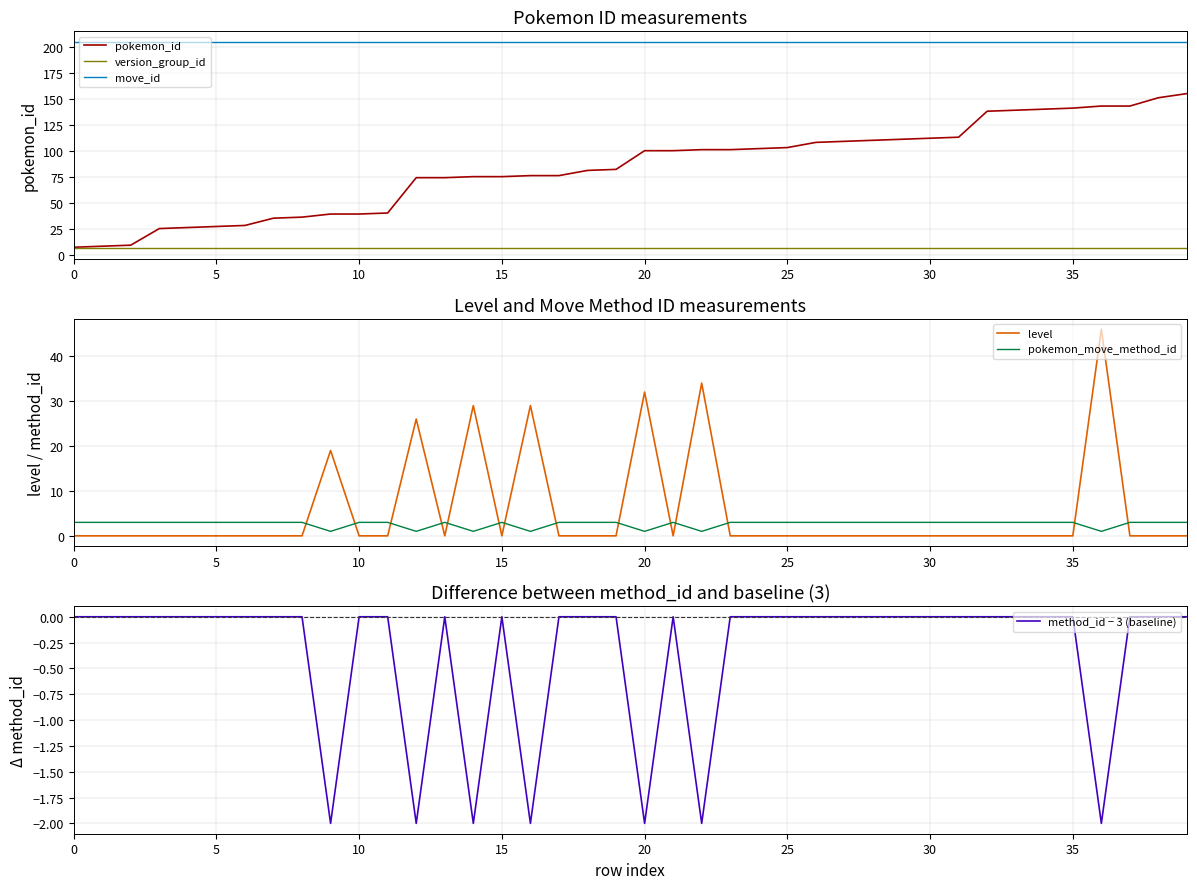

Rank the series by their maximum value, from lowest to highest.

method_id − 3 (baseline), pokemon_move_method_id, version_group_id, level, pokemon_id, move_id